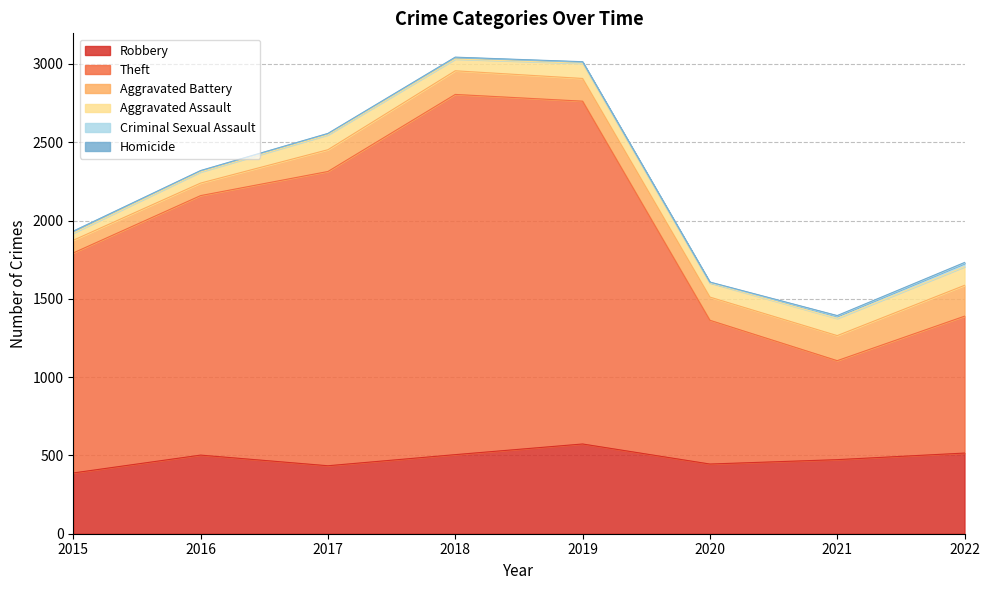

At which label is Aggravated Battery closest to 138?

2017